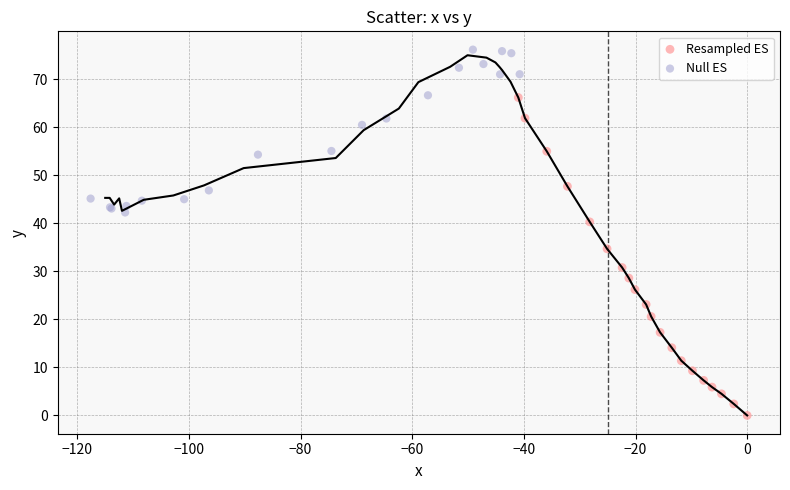

What are all the series names shown in the legend?

Resampled ES, Null ES